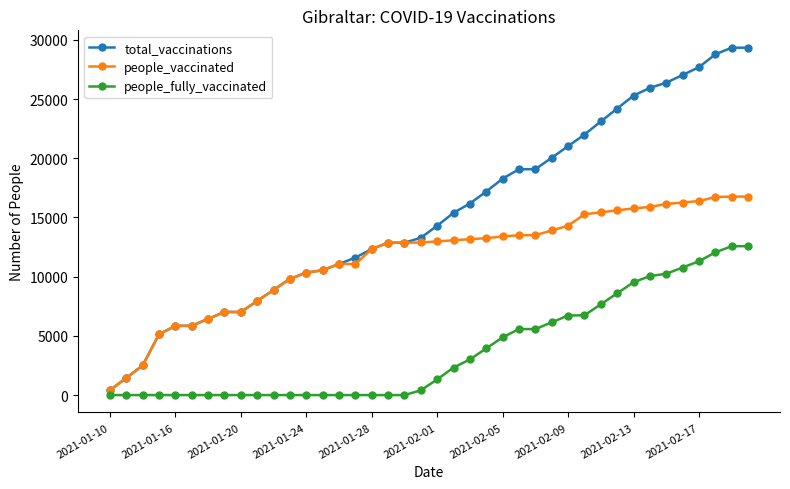

What is the maximum value for total_vaccinations?

29334